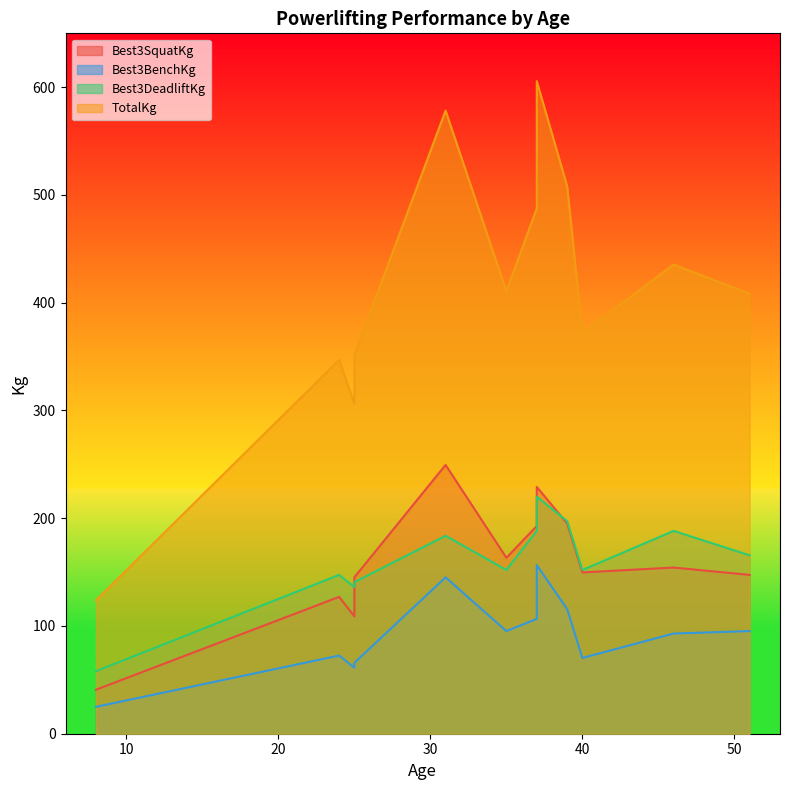

How many data points in Best3BenchKg are above 95?

6